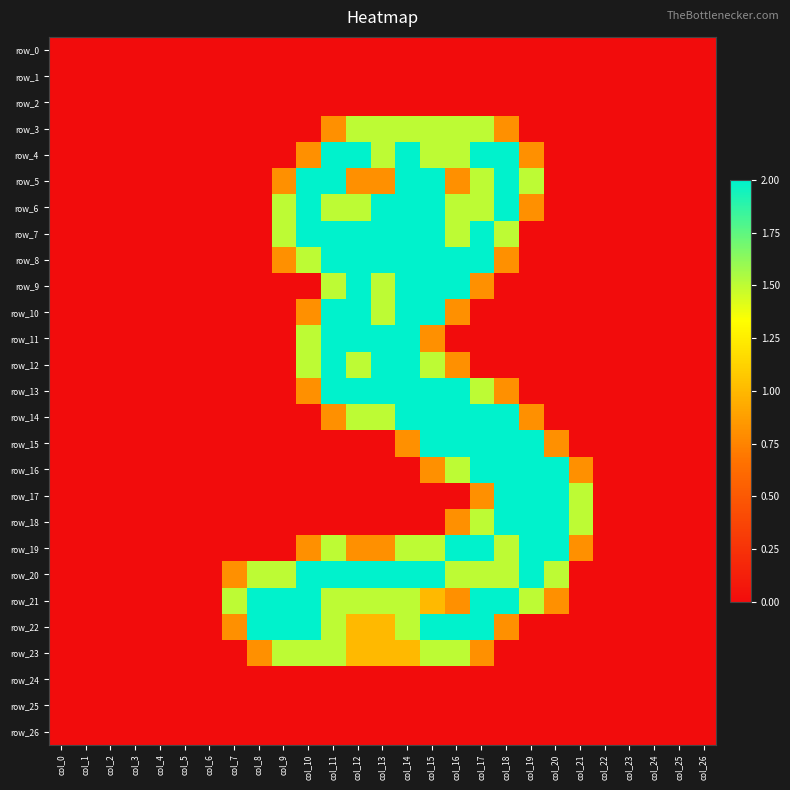

List the labels in order of row_12 value, smallest first.

col_0, col_1, col_2, col_3, col_4, col_5, col_6, col_7, col_8, col_9, col_17, col_18, col_19, col_20, col_21, col_22, col_23, col_24, col_25, col_26, col_16, col_10, col_12, col_15, col_11, col_13, col_14